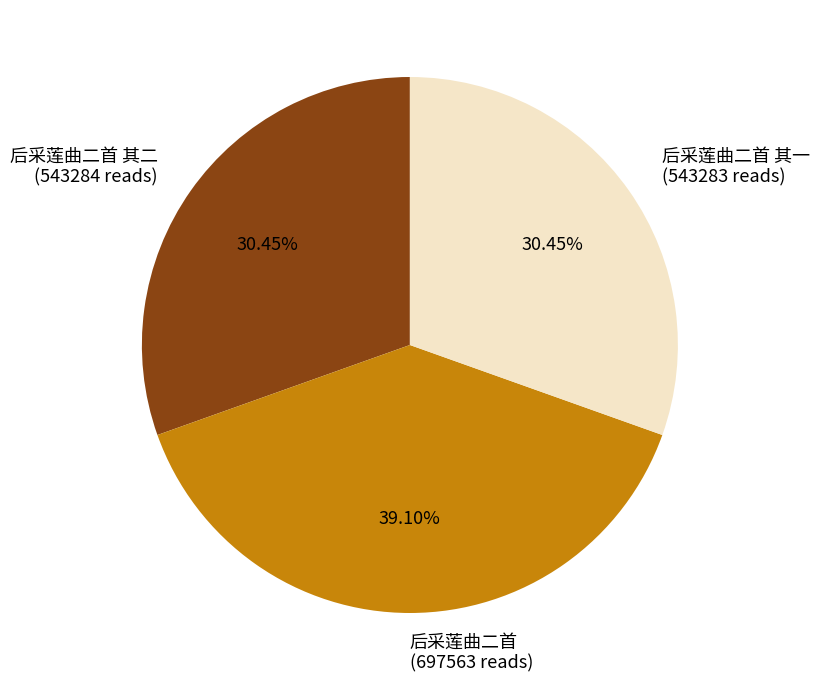

Which slice is the largest?

后采莲曲二首 (697563 reads)